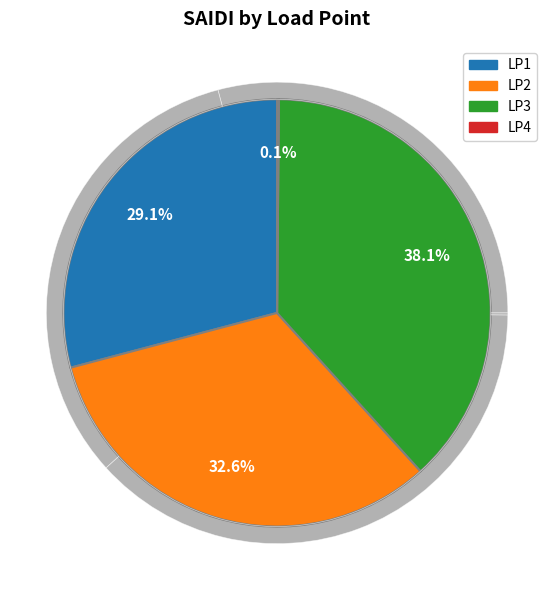

How many slices are in this pie chart?

4